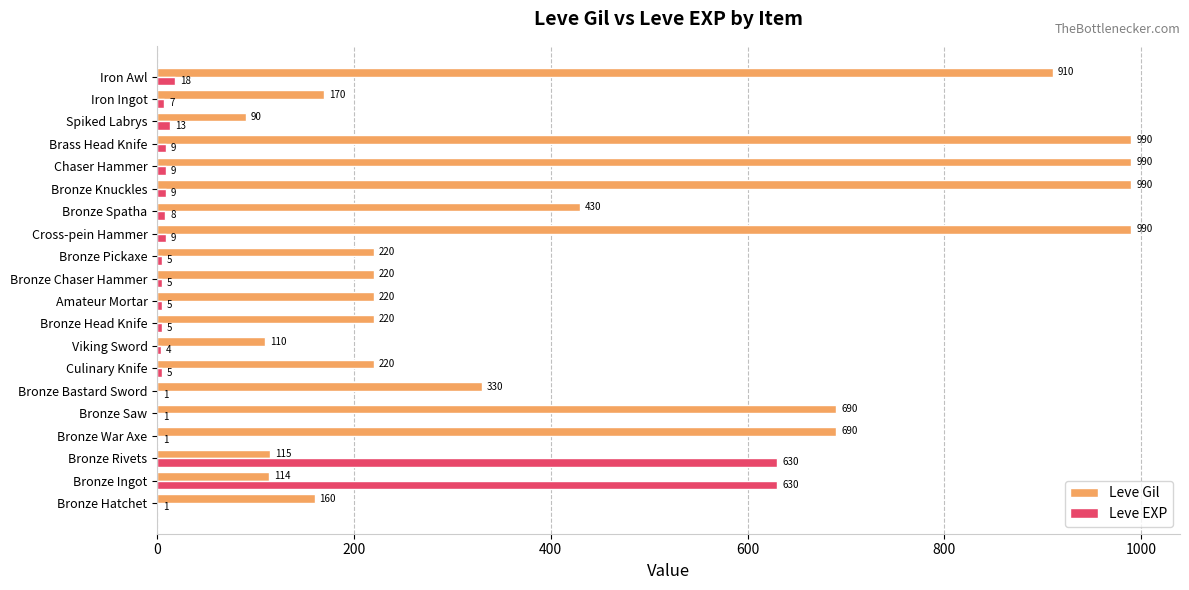

What is the greatest value displayed?

990